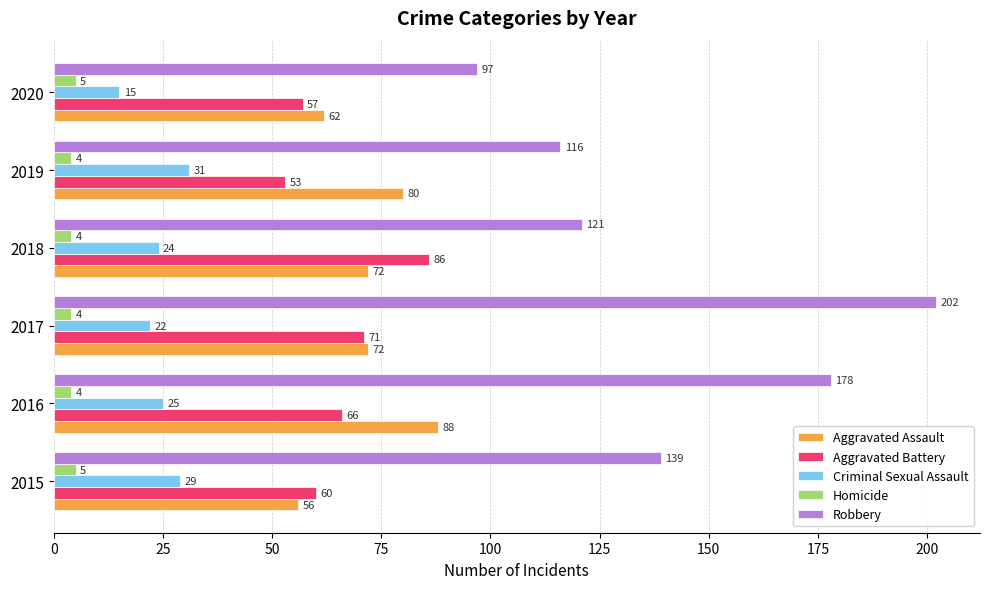

How many values in the Aggravated Assault series are below 72?

2